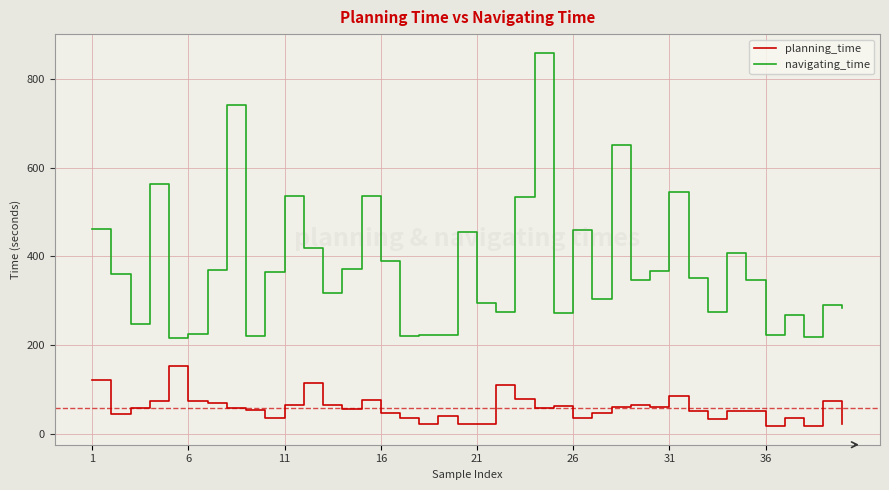

What is the difference between the second highest and minimum values in the navigating_time series?

525.5